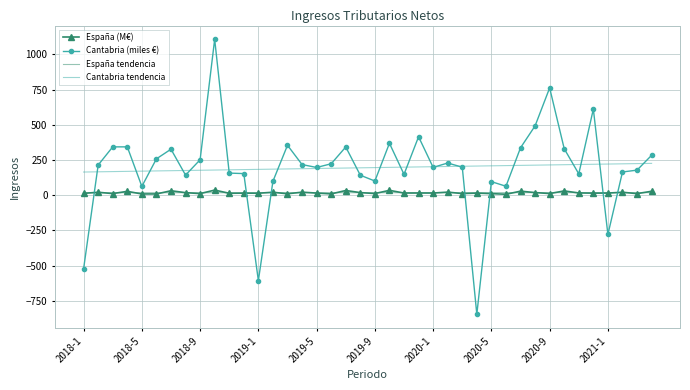

True or false: Cantabria tendencia and España (M€) intersect in this chart.

False